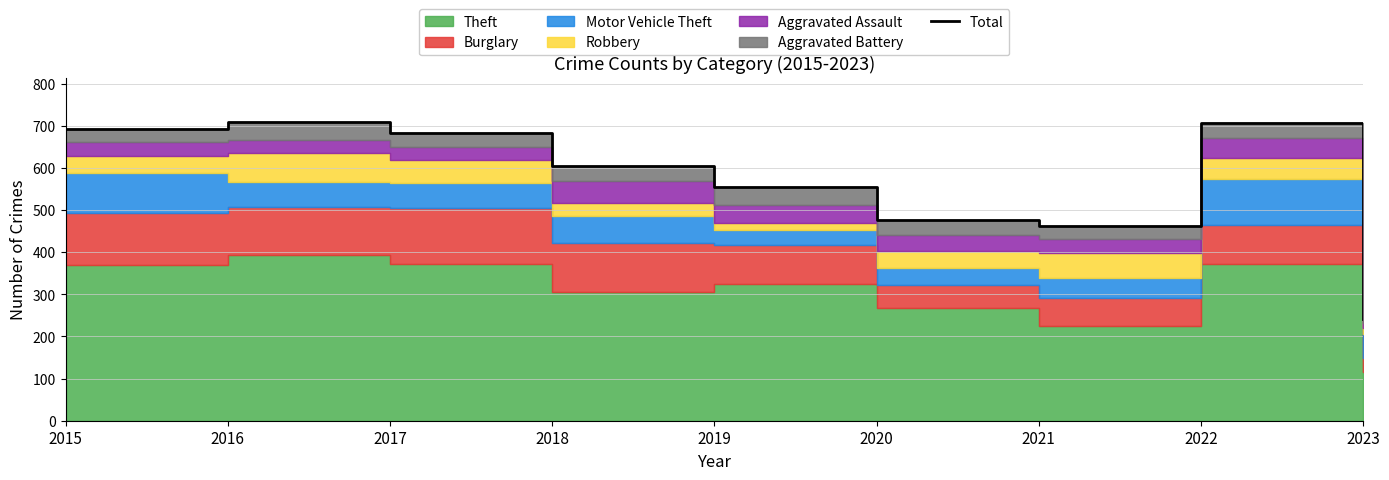

How many lines are shown in the chart?

1